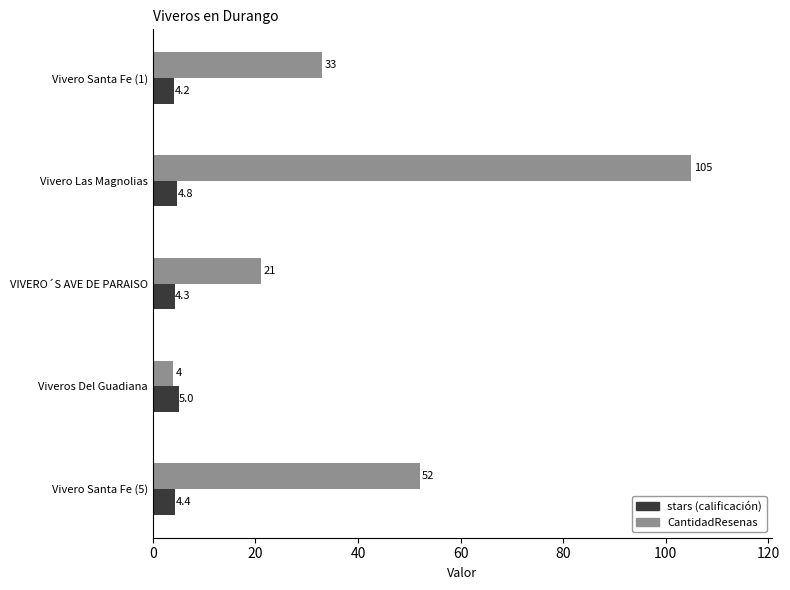

What is the difference between the highest and lowest values at Viveros Del Guadiana?

1.0